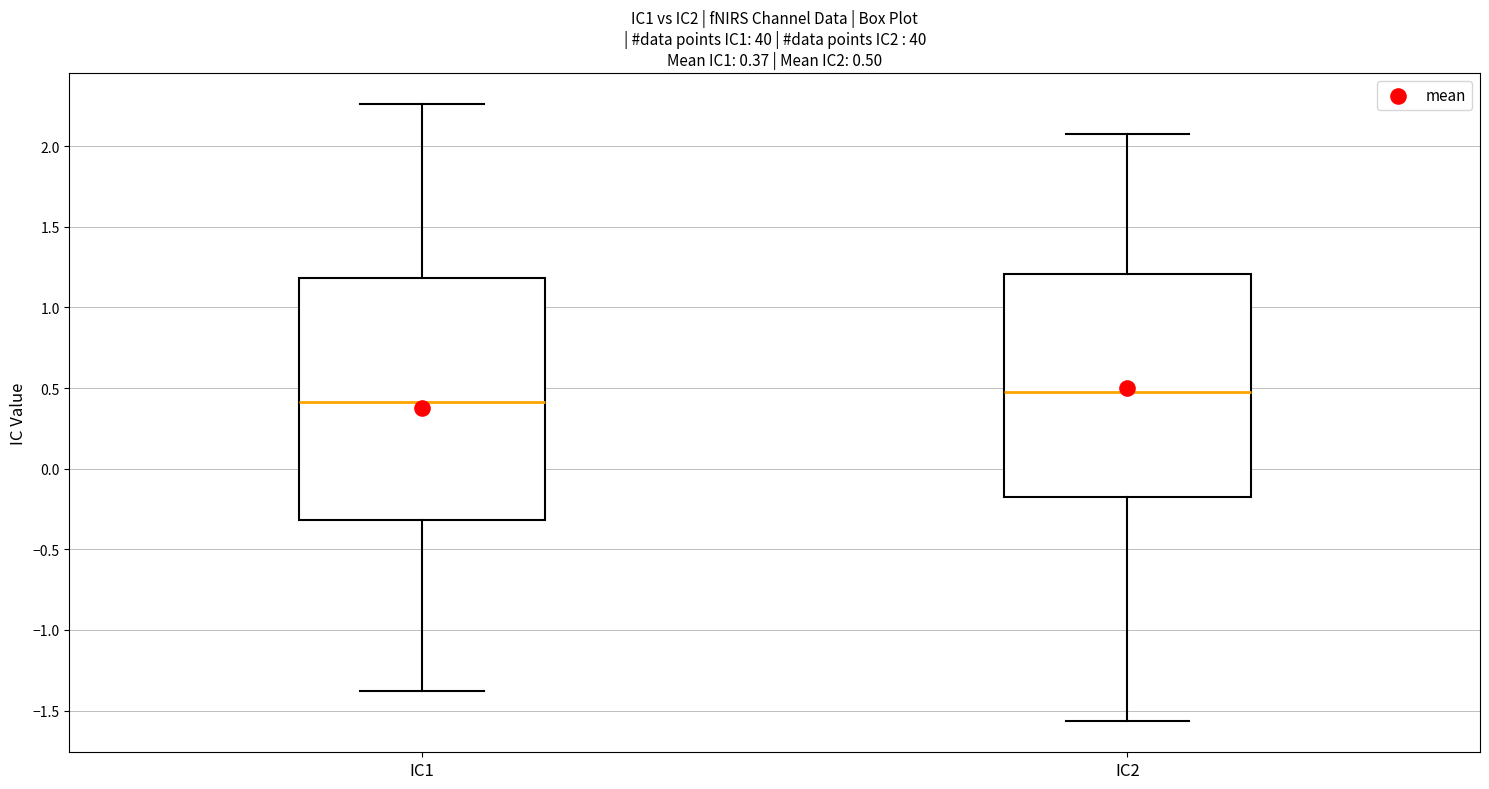

Which box's median line is the lowest?

IC1